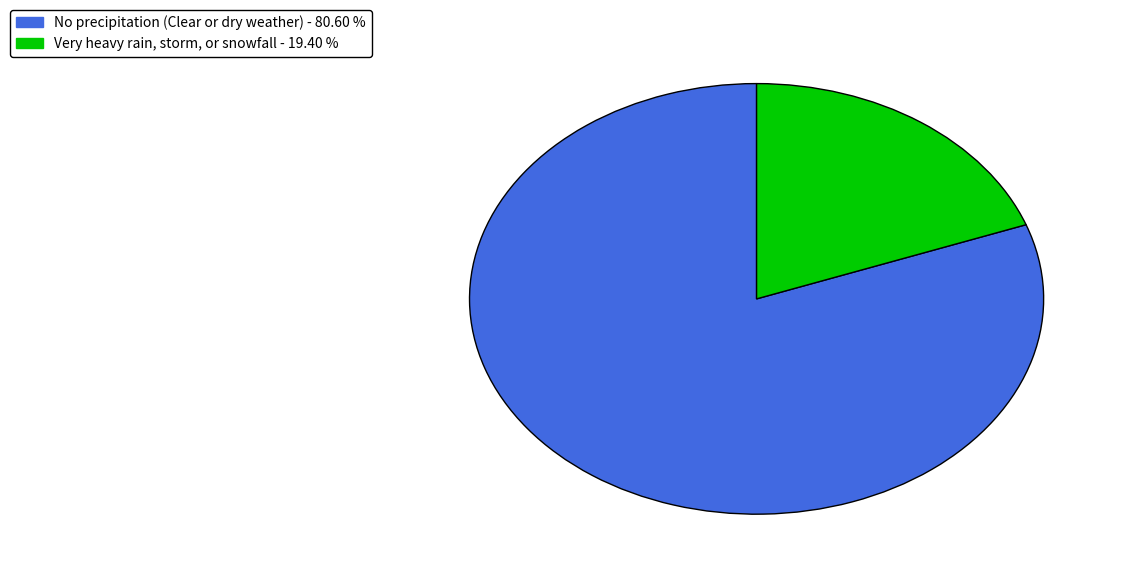

How many segments does this pie chart have?

2